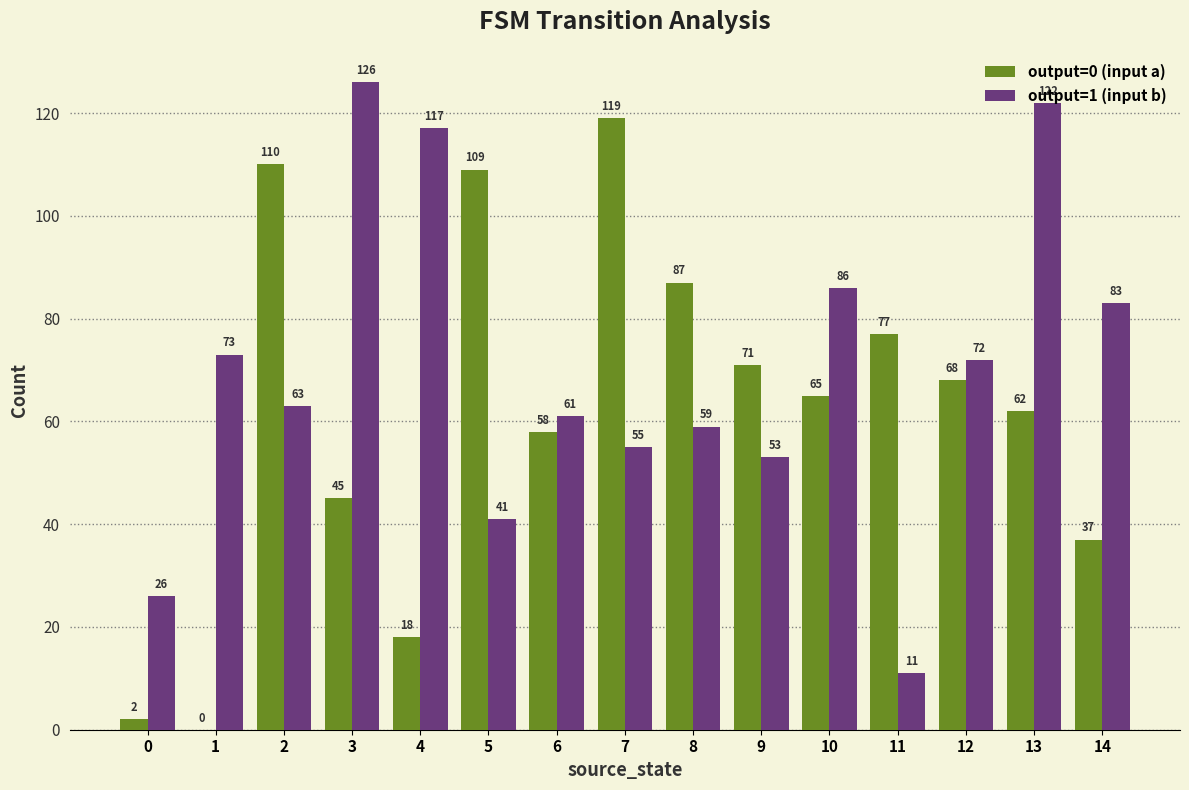

How many data points does each series have?

15